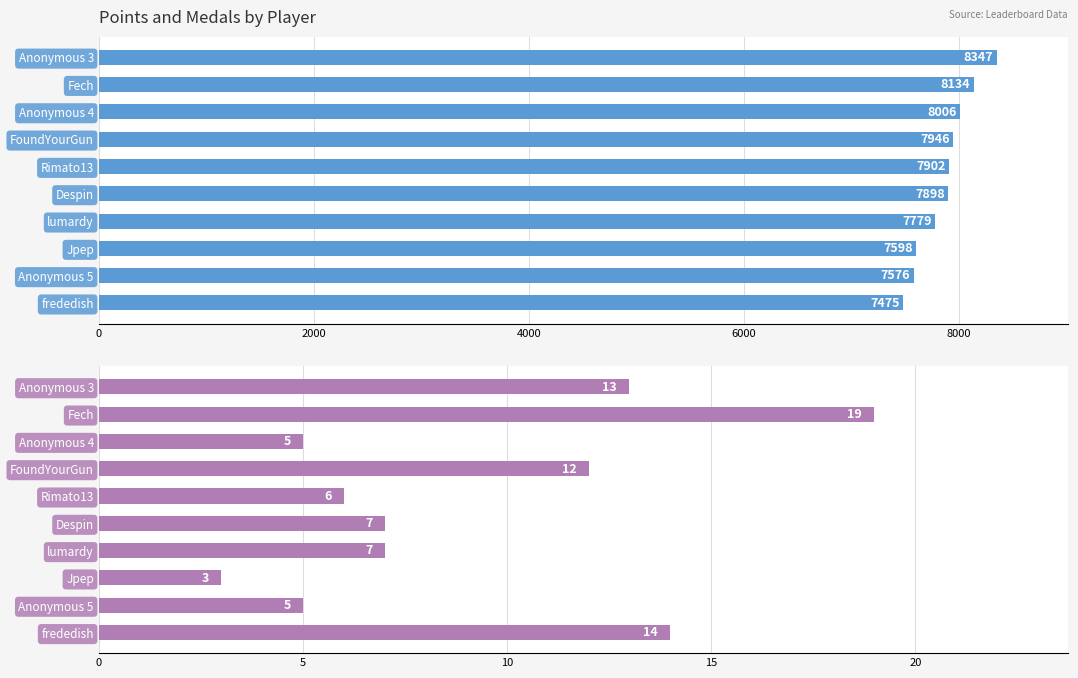

What is the average value of the Medals series?

9